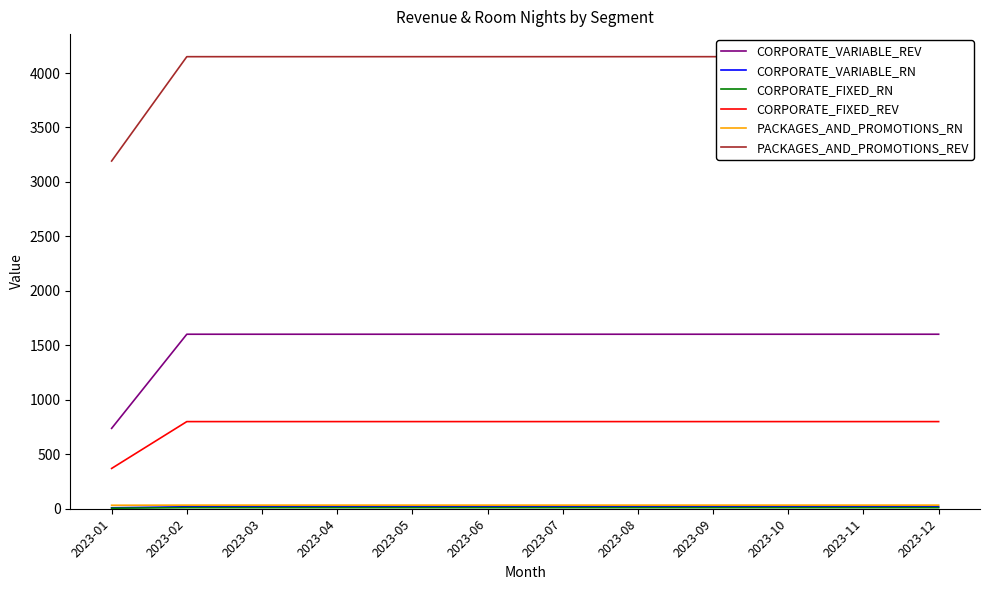

Reading left to right, list all the values displayed in this chart.

CORPORATE_VARIABLE_REV: 2023-01=738.0	2023-02=1602.0	2023-03=1602.0	2023-04=1602.0	2023-05=1602.0	2023-06=1602.0	2023-07=1602.0	2023-08=1602.0	2023-09=1602.0	2023-10=1602.0	2023-11=1602.0	2023-12=1602.0
CORPORATE_VARIABLE_RN: 2023-01=9.0	2023-02=18.0	2023-03=18.0	2023-04=18.0	2023-05=18.0	2023-06=18.0	2023-07=18.0	2023-08=18.0	2023-09=18.0	2023-10=18.0	2023-11=18.0	2023-12=18.0
CORPORATE_FIXED_RN: 2023-01=5.0	2023-02=10.0	2023-03=10.0	2023-04=10.0	2023-05=10.0	2023-06=10.0	2023-07=10.0	2023-08=10.0	2023-09=10.0	2023-10=10.0	2023-11=10.0	2023-12=10.0
CORPORATE_FIXED_REV: 2023-01=370.0	2023-02=800.0	2023-03=800.0	2023-04=800.0	2023-05=800.0	2023-06=800.0	2023-07=800.0	2023-08=800.0	2023-09=800.0	2023-10=800.0	2023-11=800.0	2023-12=800.0
PACKAGES_AND_PROMOTIONS_RN: 2023-01=32.0	2023-02=33.0	2023-03=33.0	2023-04=33.0	2023-05=33.0	2023-06=33.0	2023-07=33.0	2023-08=33.0	2023-09=33.0	2023-10=33.0	2023-11=33.0	2023-12=33.0
PACKAGES_AND_PROMOTIONS_REV: 2023-01=3192.3	2023-02=4150.1	2023-03=4150.1	2023-04=4150.1	2023-05=4150.1	2023-06=4150.1	2023-07=4150.1	2023-08=4150.1	2023-09=4150.1	2023-10=4150.1	2023-11=4150.1	2023-12=4150.1